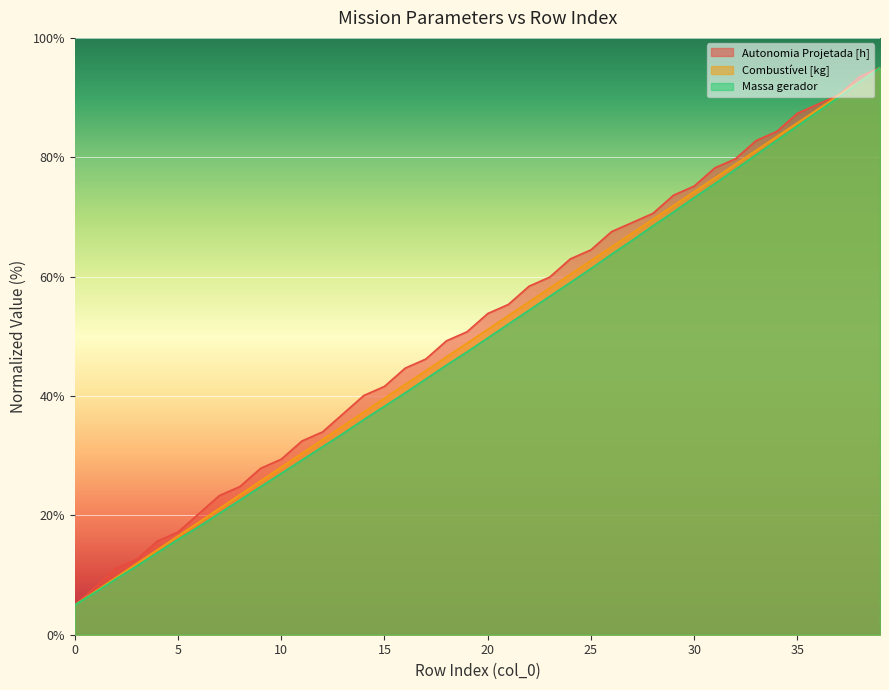

Where is Combustível [kg] nearest to the value 50?

20